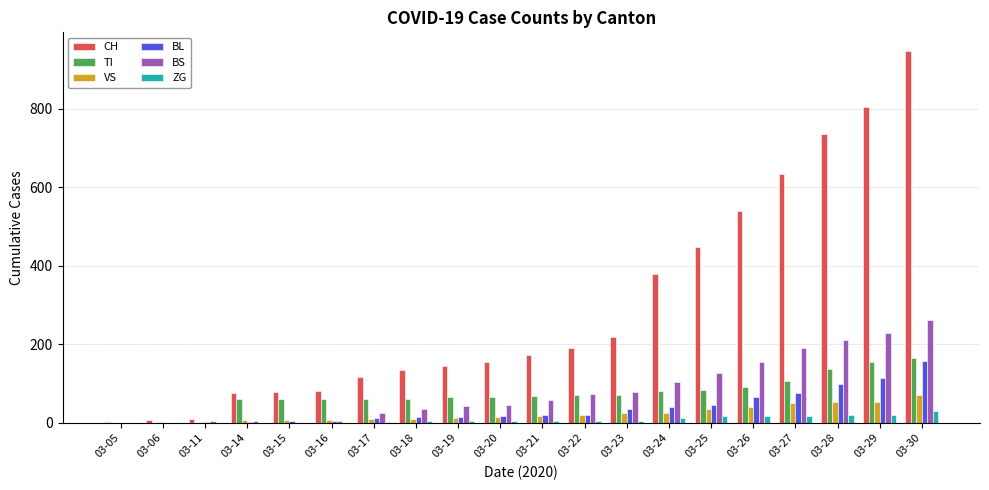

Is it true that BL equals 117 at 03-27?

False